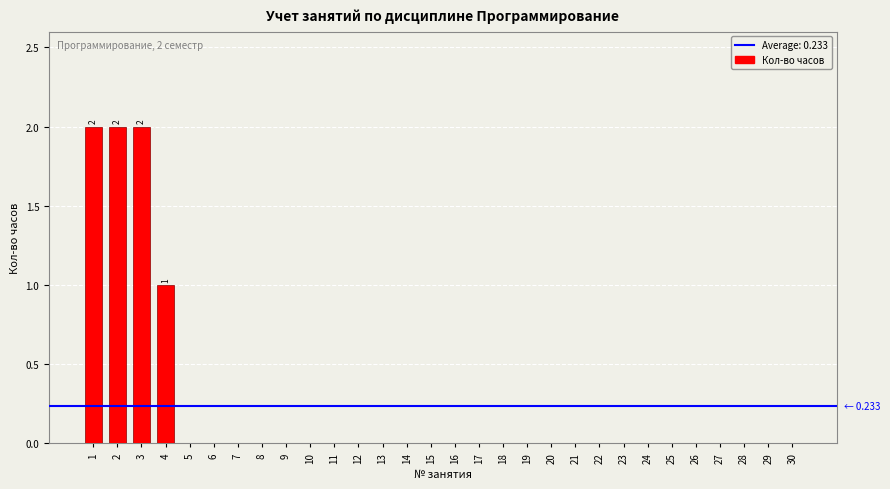

Is it true that the value at 25 is -1?

False